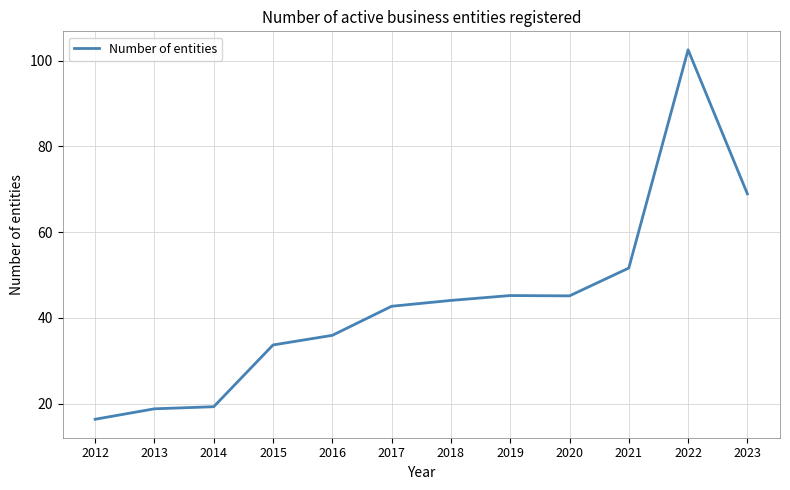

True or false: the data shows 102.5 at 2022.

True